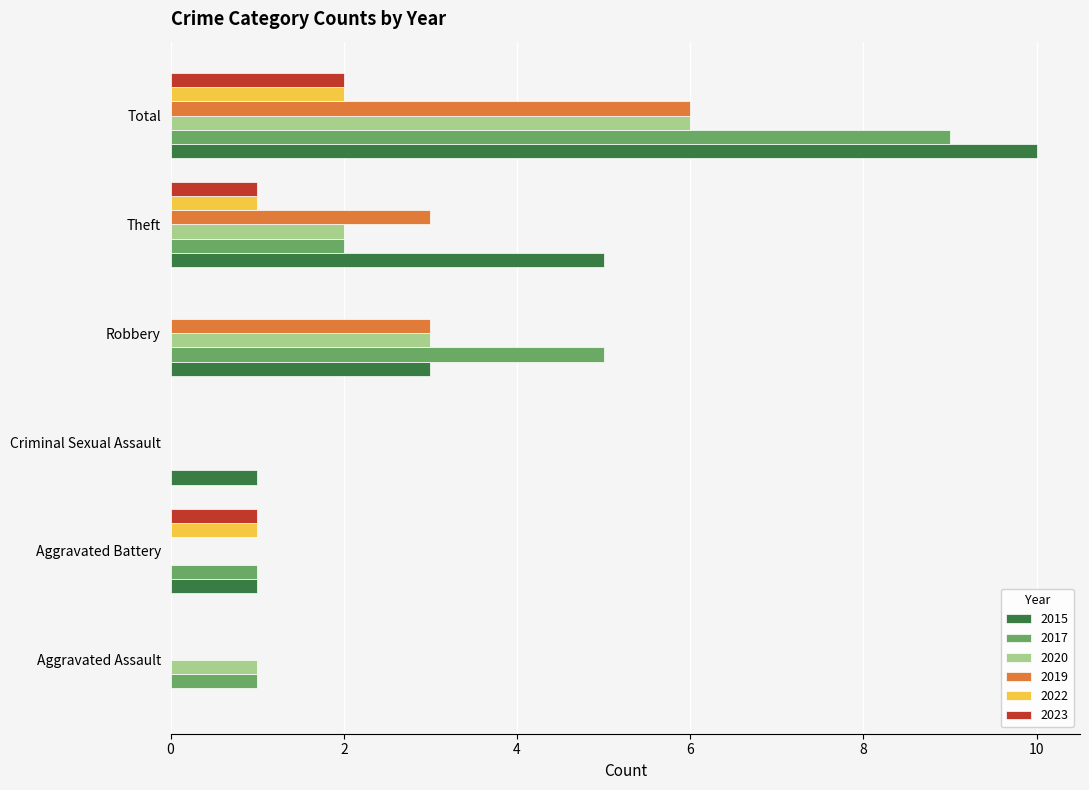

What is the sum of all 2017 values?

18